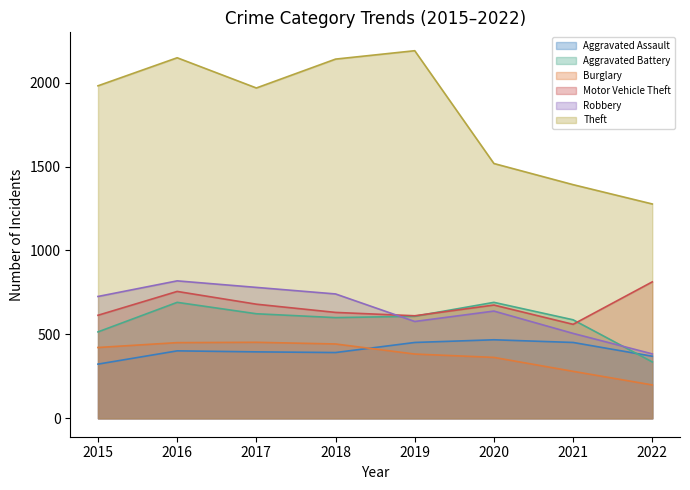

What is the difference between the maximum and minimum values in the Aggravated Battery series?

355